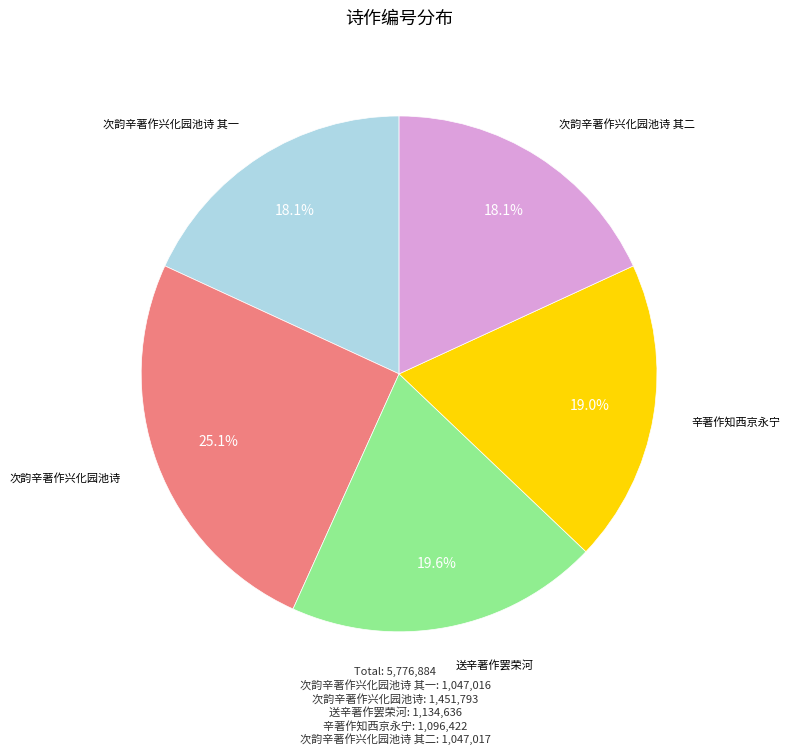

What percentage is the 次韵辛著作兴化园池诗 slice, to the nearest percent?

25%